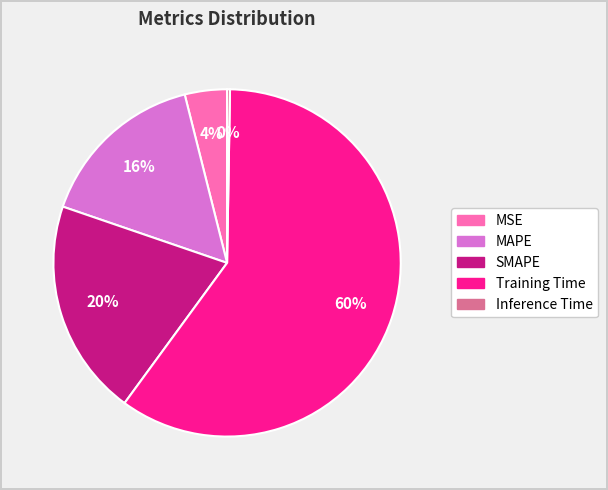

The SMAPE slice represents 26% of the pie. True or false?

False